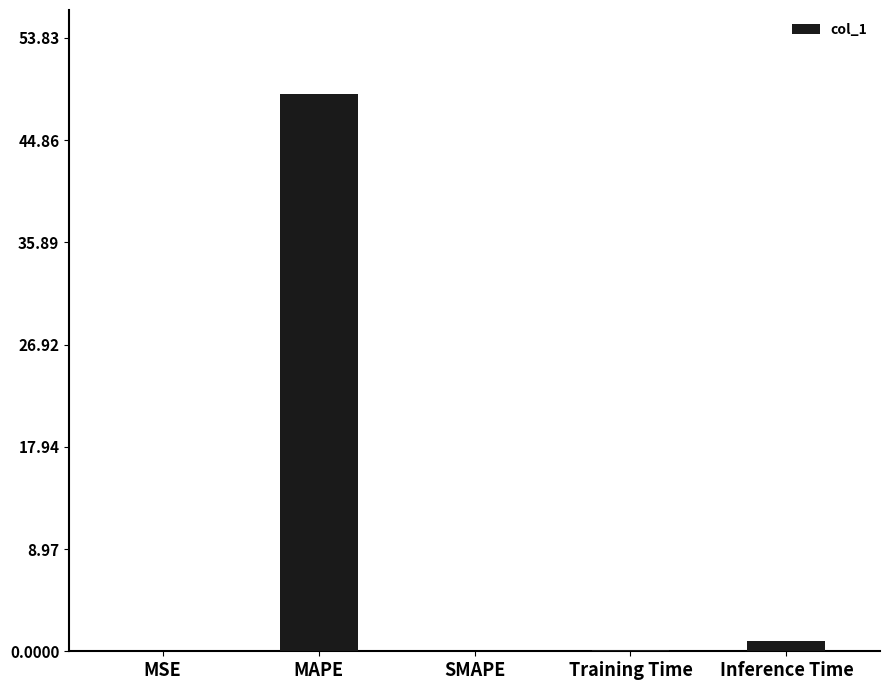

Which category has the highest value across all series?

MAPE